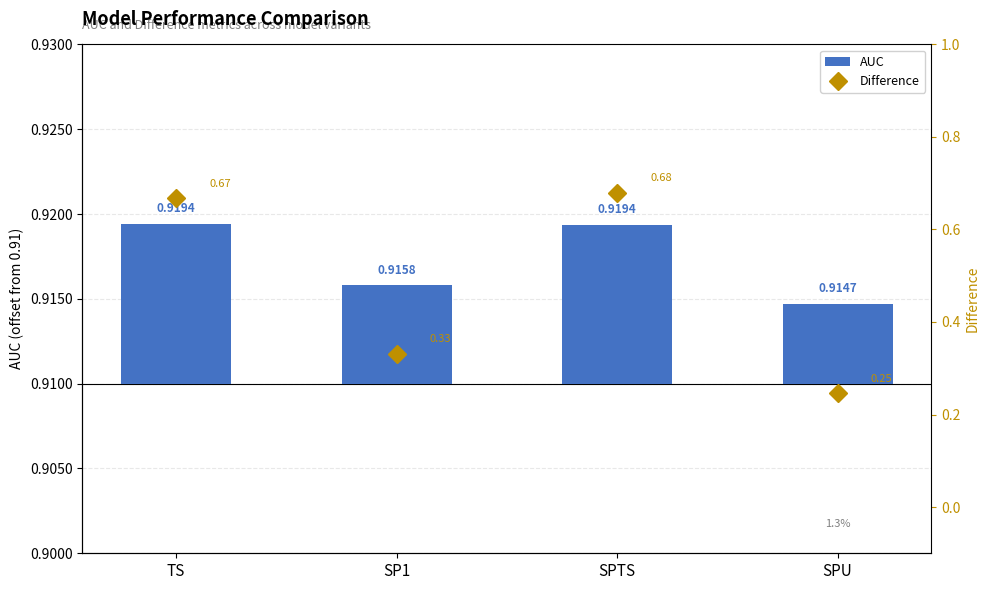

The value of AUC at SPTS is 0.0. True or false?

False